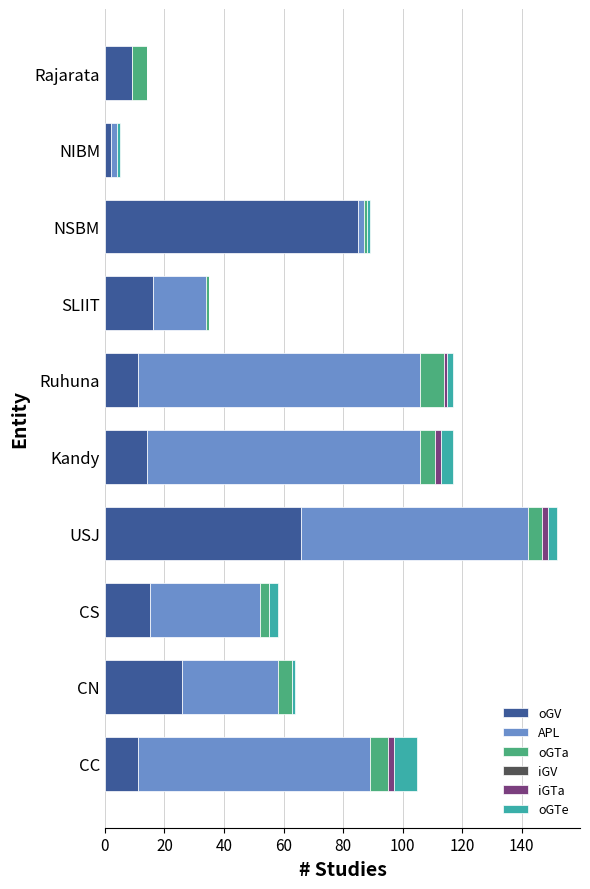

The value of oGV at Kandy is 8. True or false?

False